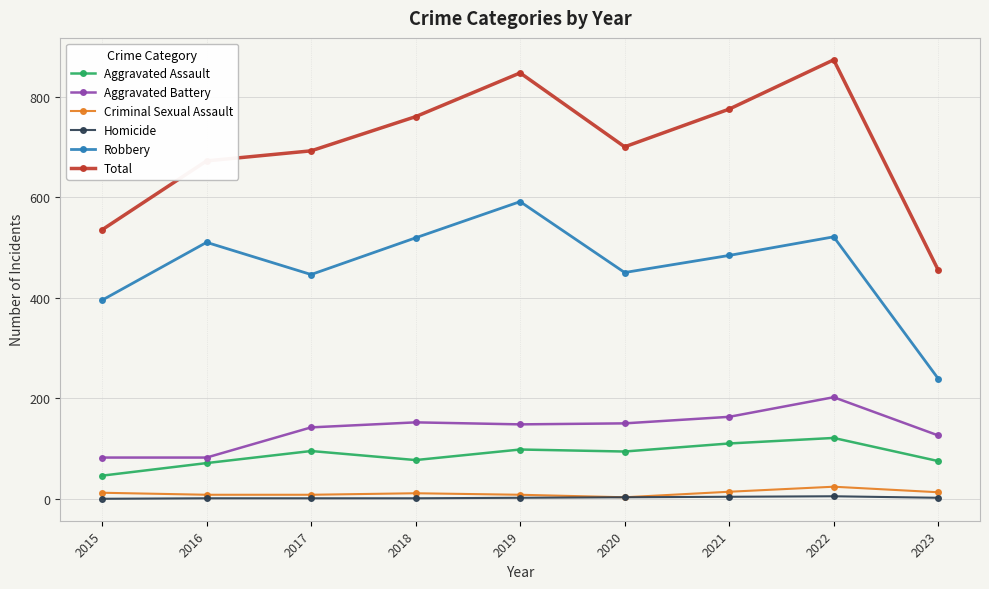

Between 2018 and 2023, which series saw the biggest shift?

Total